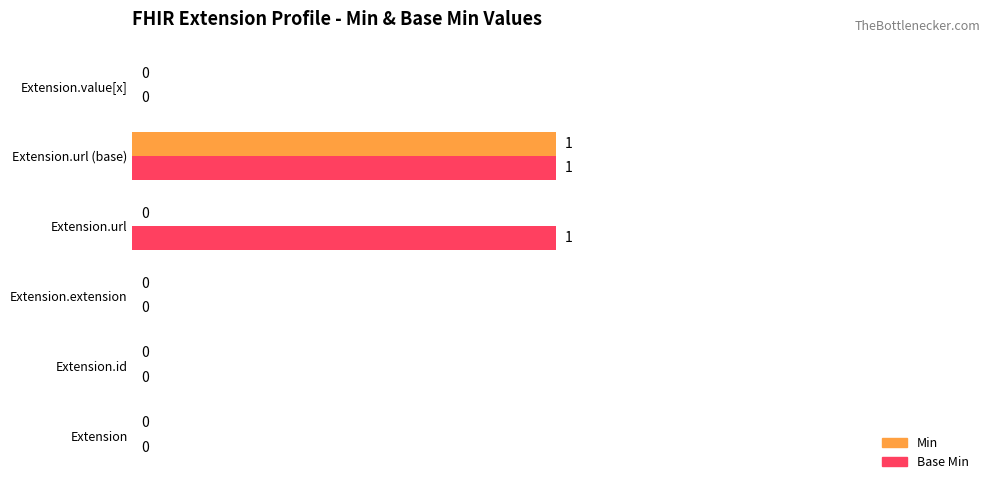

Is it true that Base Min equals 0 at Extension.id?

True